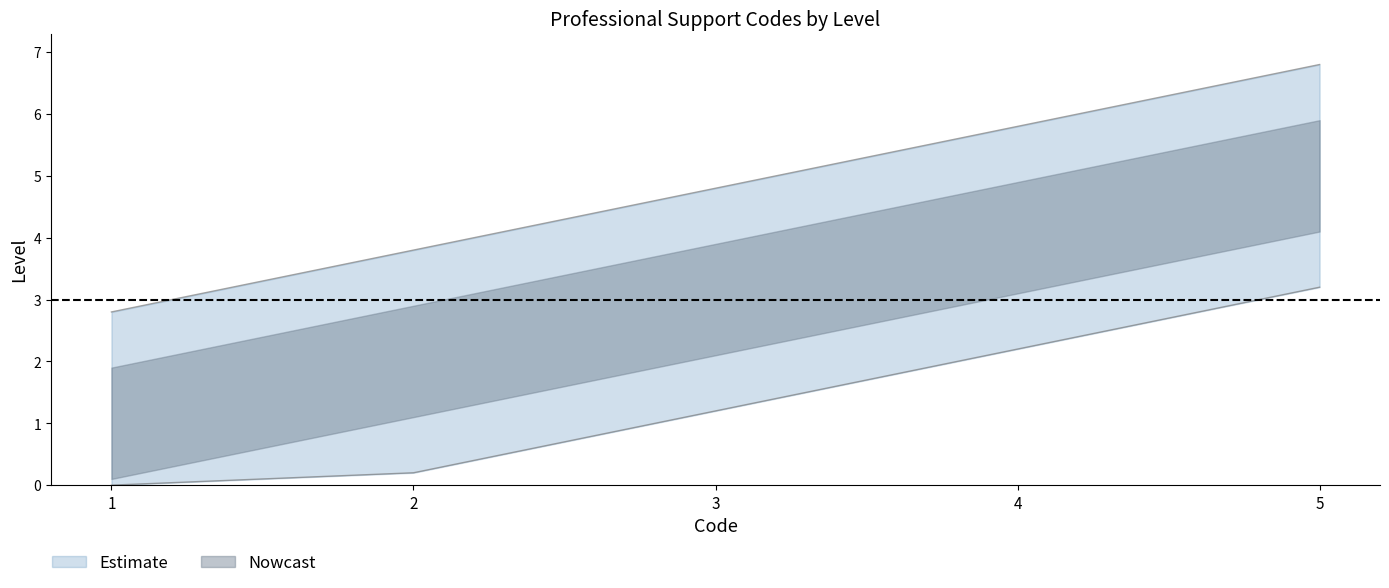

Between 3 and 2, which is larger?

3